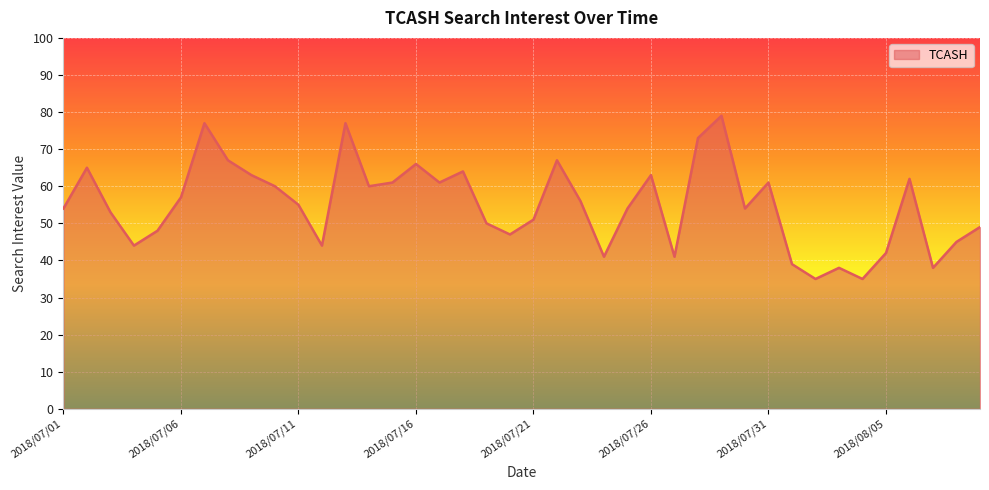

True or false: there are more than 0 points higher than both neighbors.

True